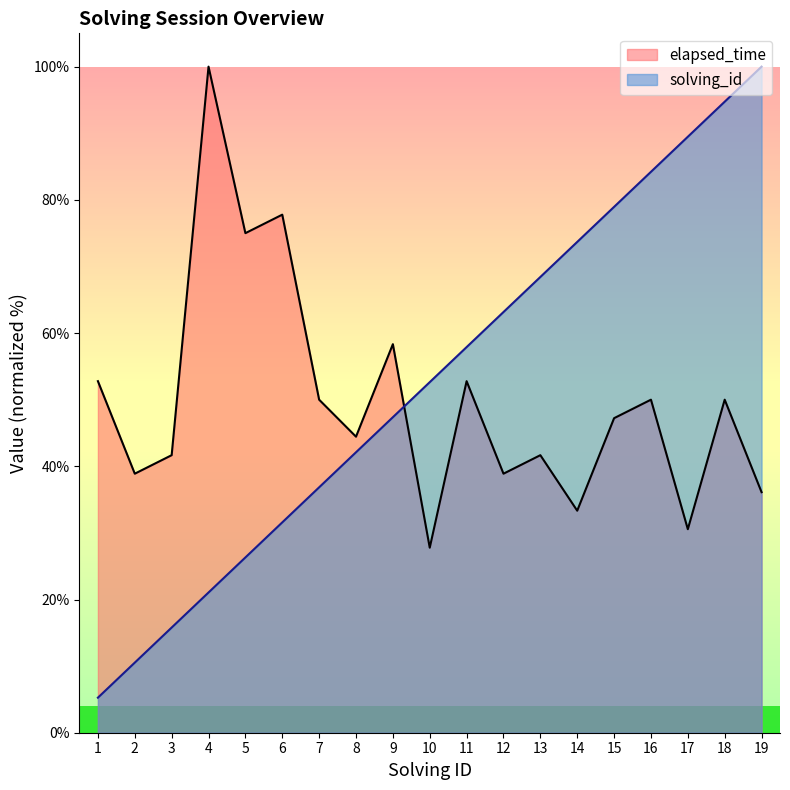

Where is elapsed_time nearest to the value 63?

9